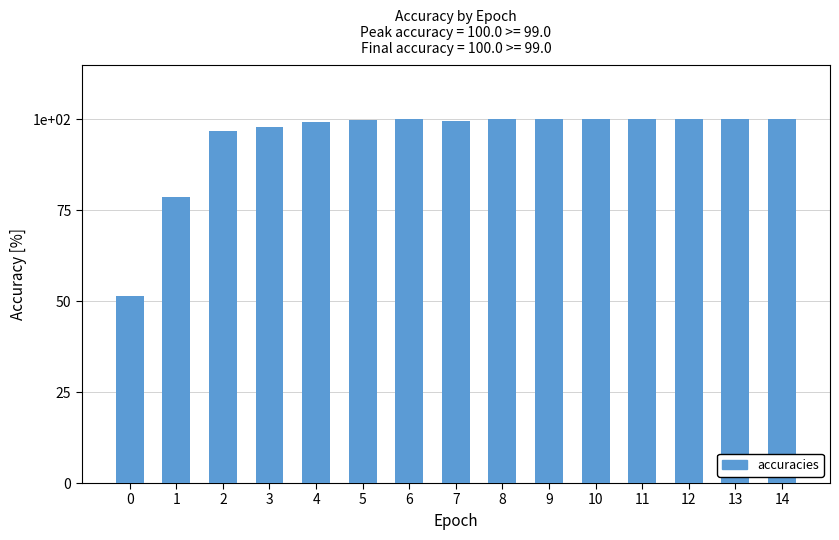

What is the sum of the values at 1 and 2?

175.2